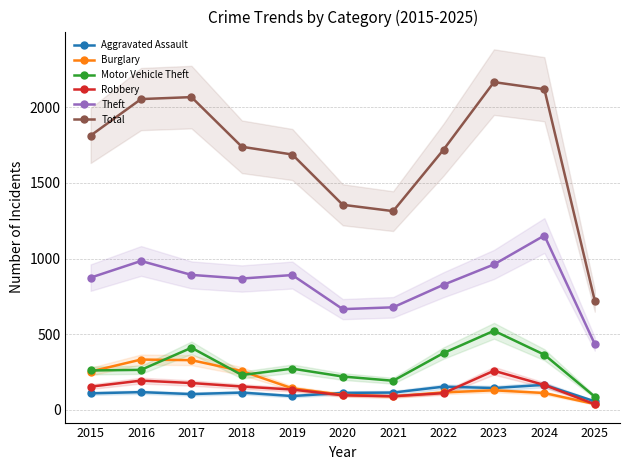

At which category is the sum across all series the highest?

2023